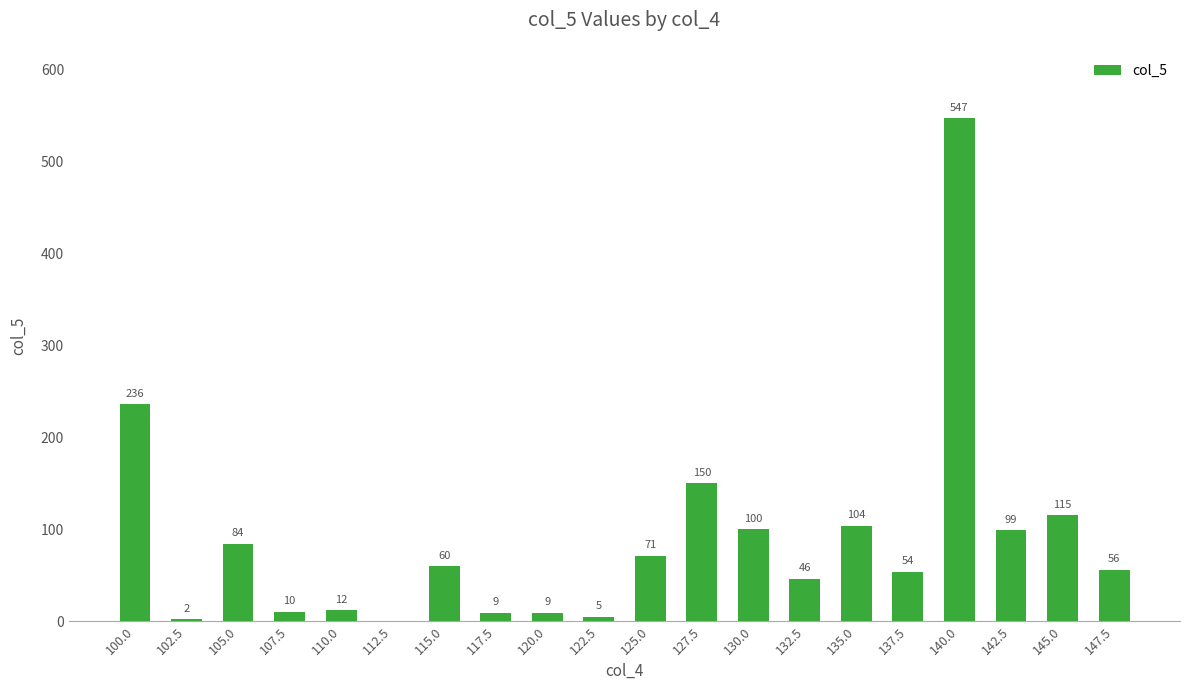

The chart shows a value of 20 at 142.5. True or false?

False